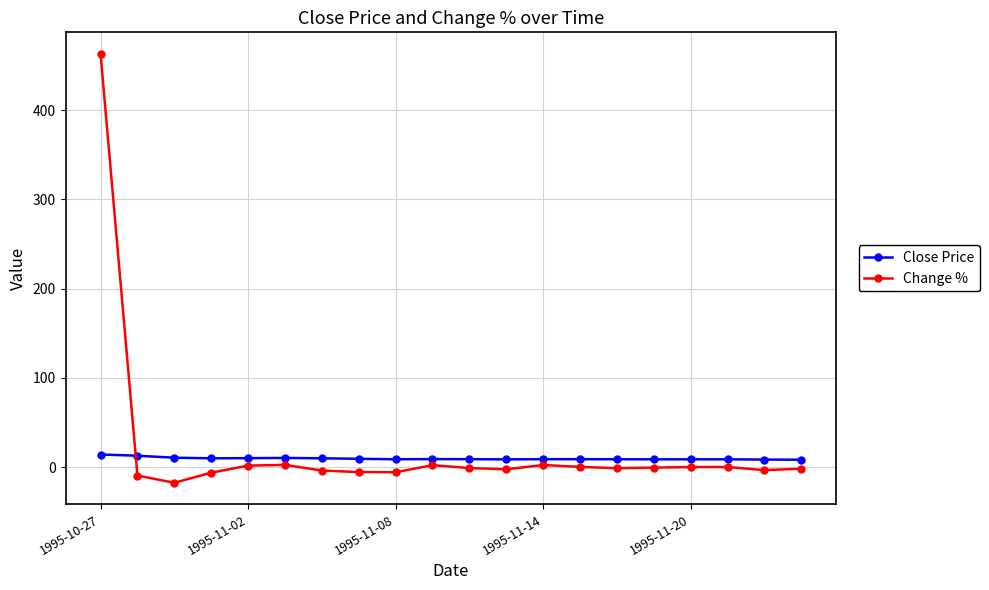

How many categories are shown in the chart?

20